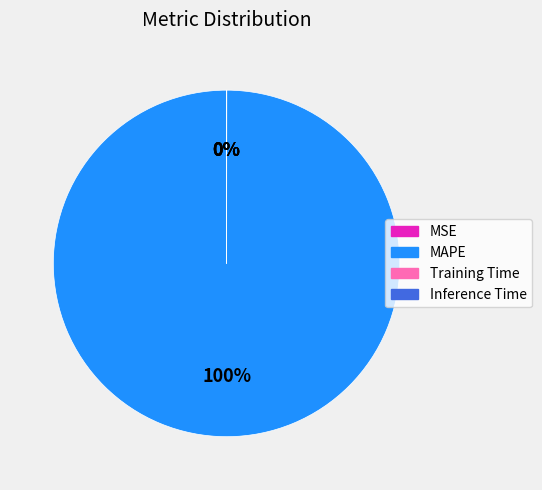

Is there any slice that represents more than half of the pie?

Yes